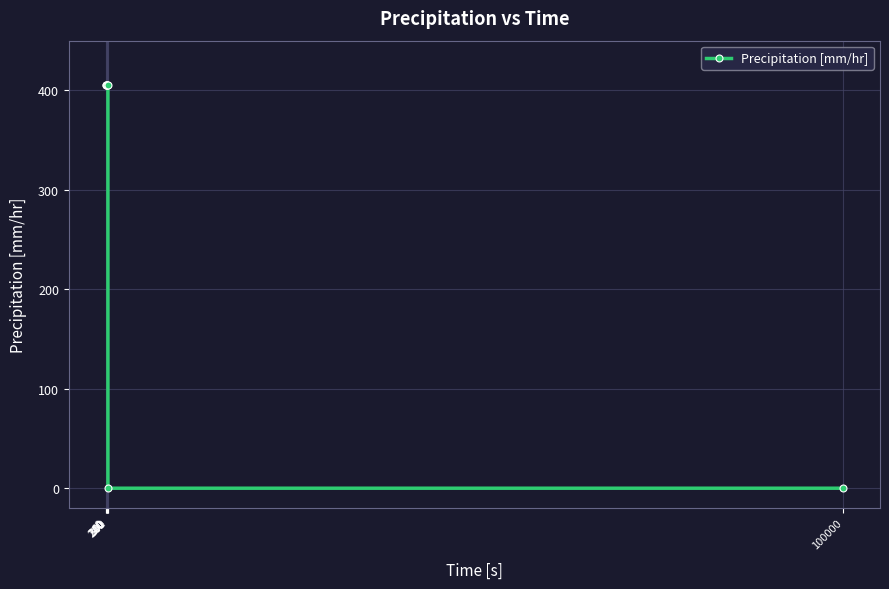

Is it true that the value at 180 is 405.4?

True